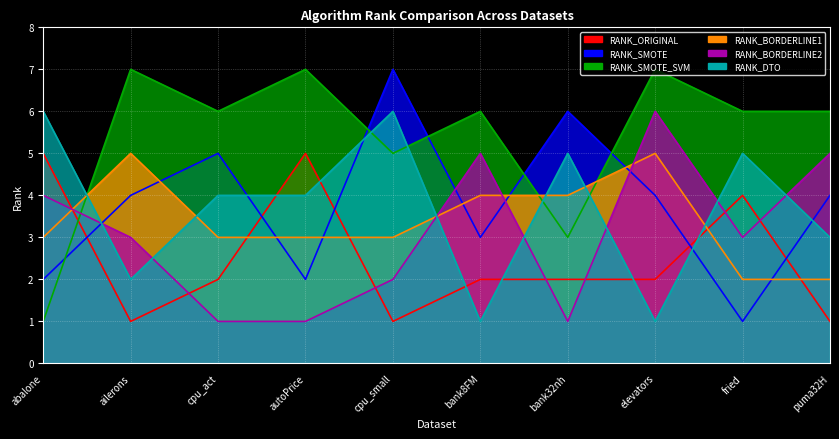

What is the label of the 7th point from the right?

autoPrice